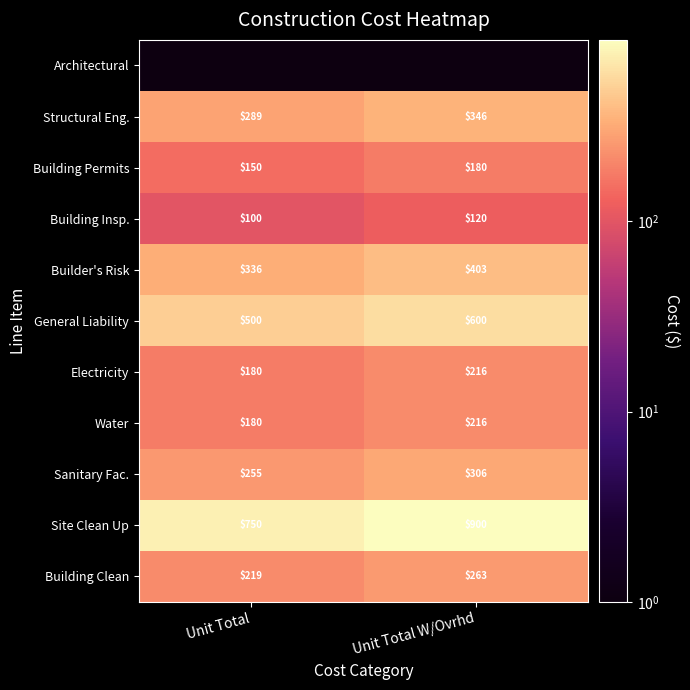

Where is Water nearest to the value 198?

Unit Total